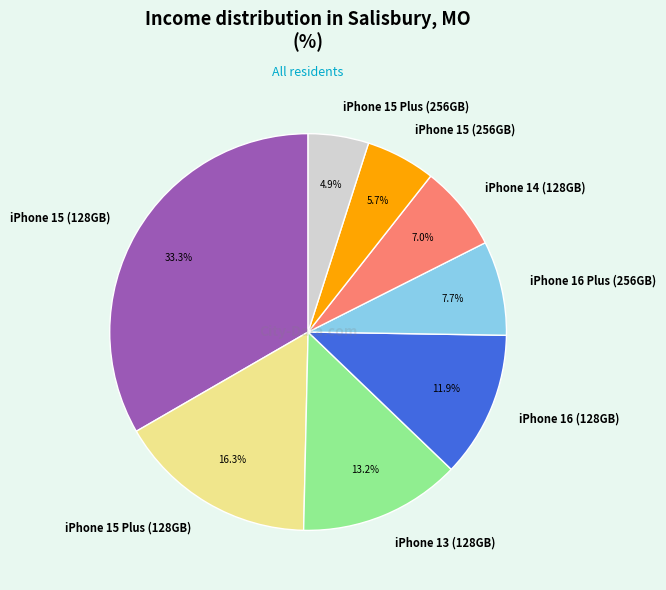

What is the smallest slice in the pie chart?

iPhone 15 Plus (256GB)